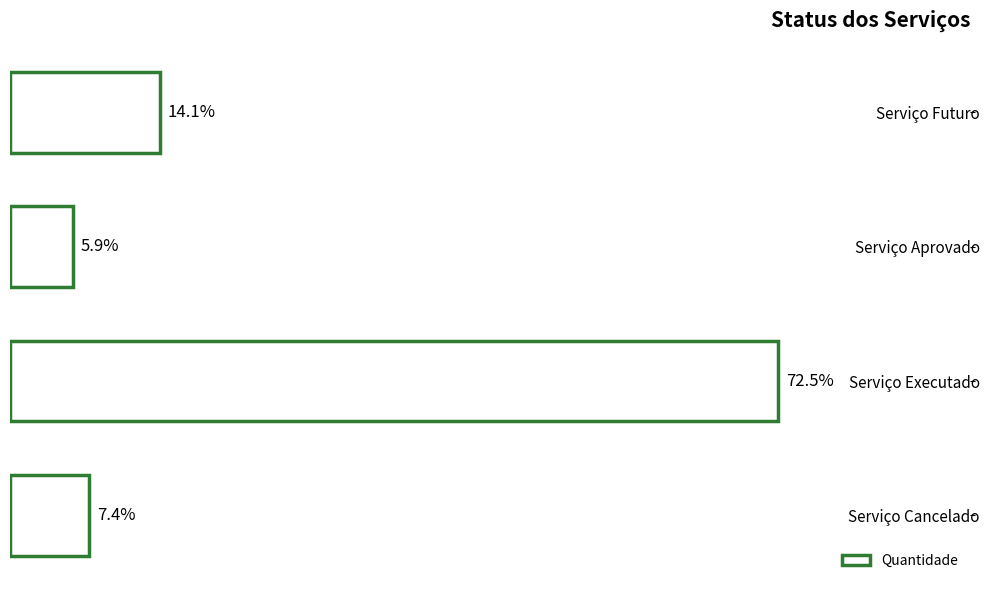

What is the sum of all values?

269